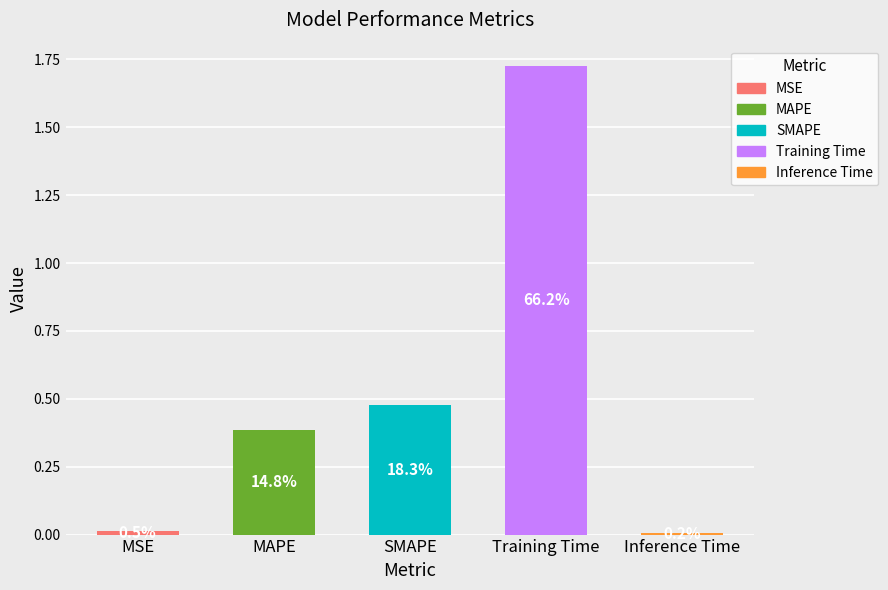

At which category does the chart reach its peak across all series?

Training Time